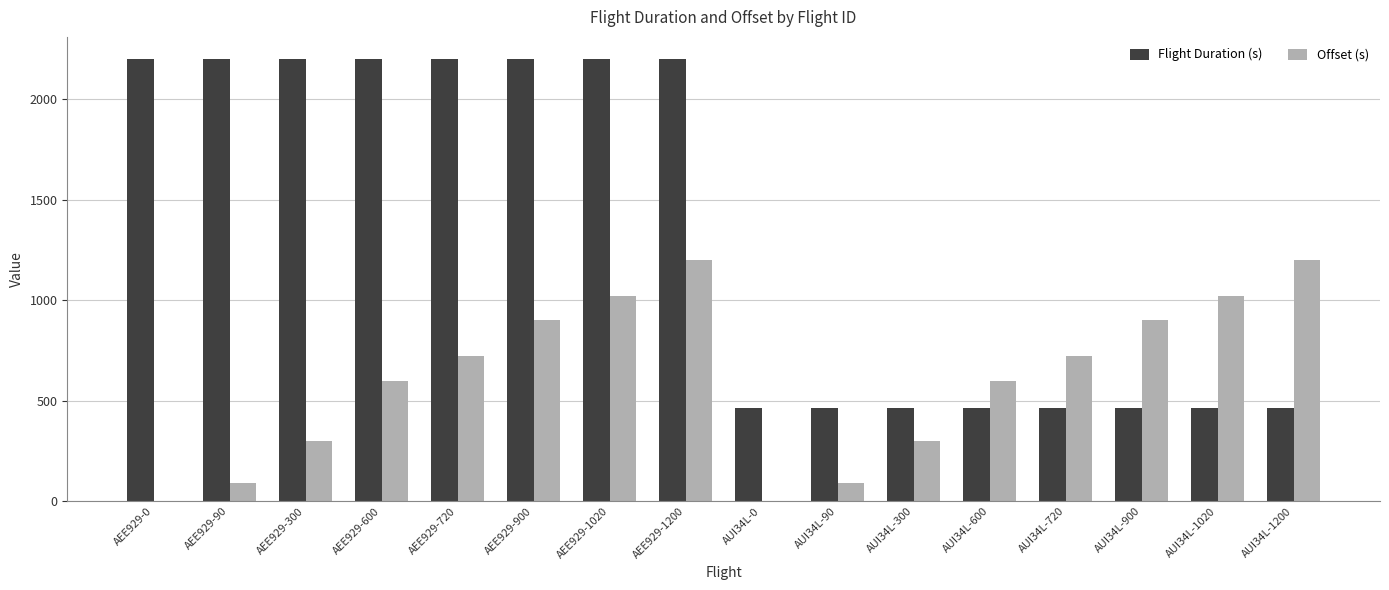

Is it true that Offset (s) equals 1020.0 at AEE929-1020?

True